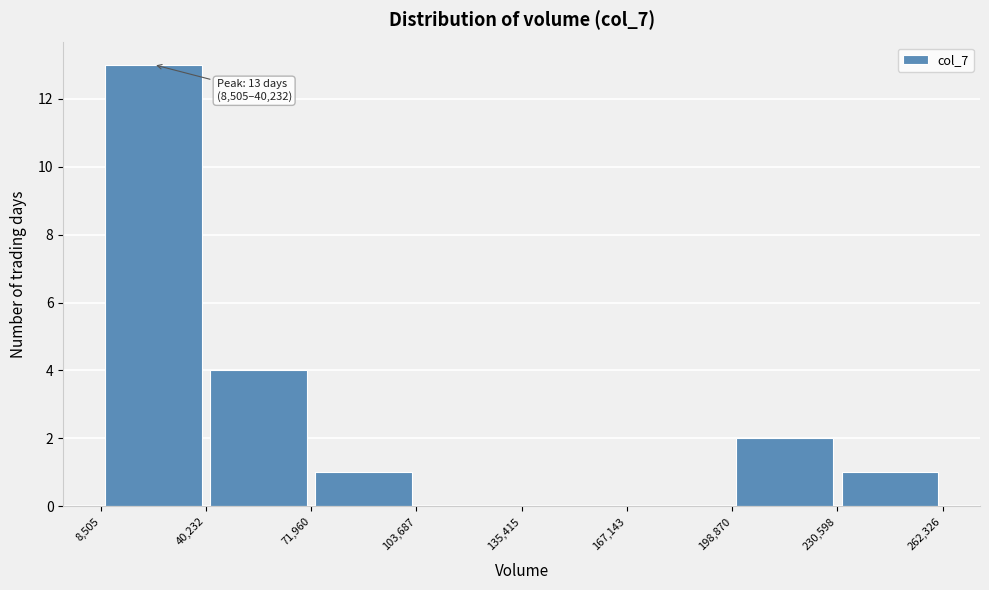

Over which range of the x-axis is the bar tallest?

8,505 to 40,232